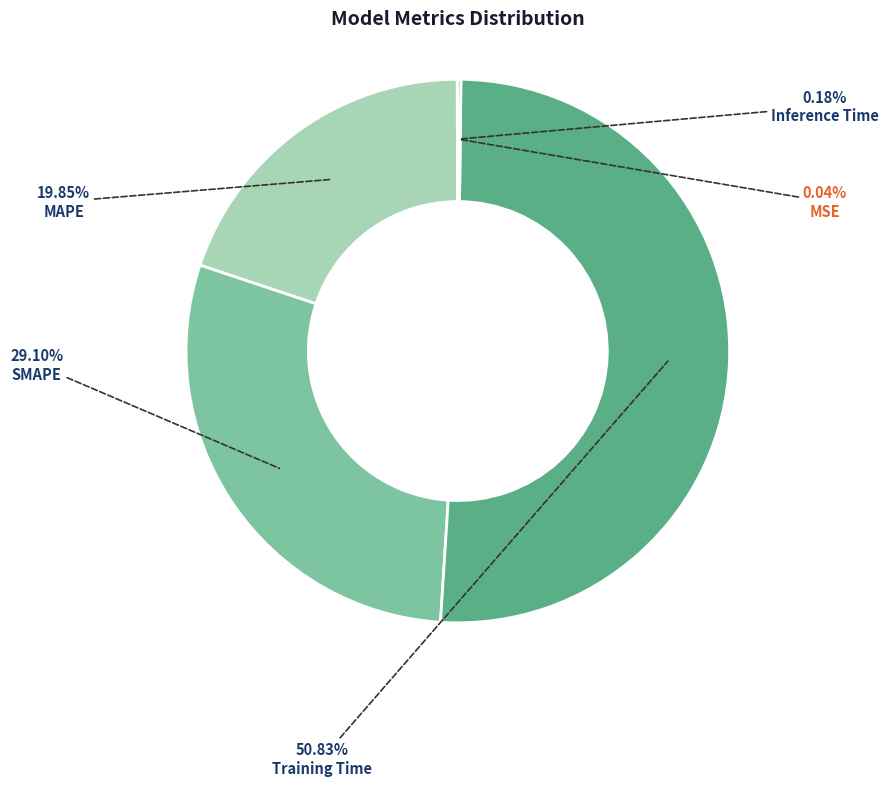

Is there any slice that represents more than half of the pie?

Yes